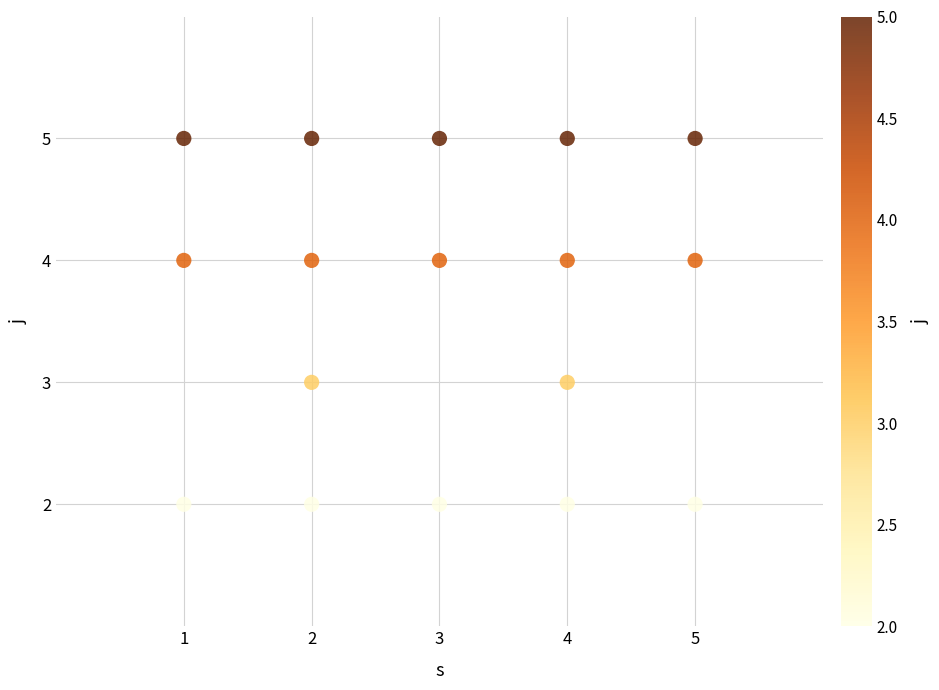

What is the range of X values (max minus min)?

4